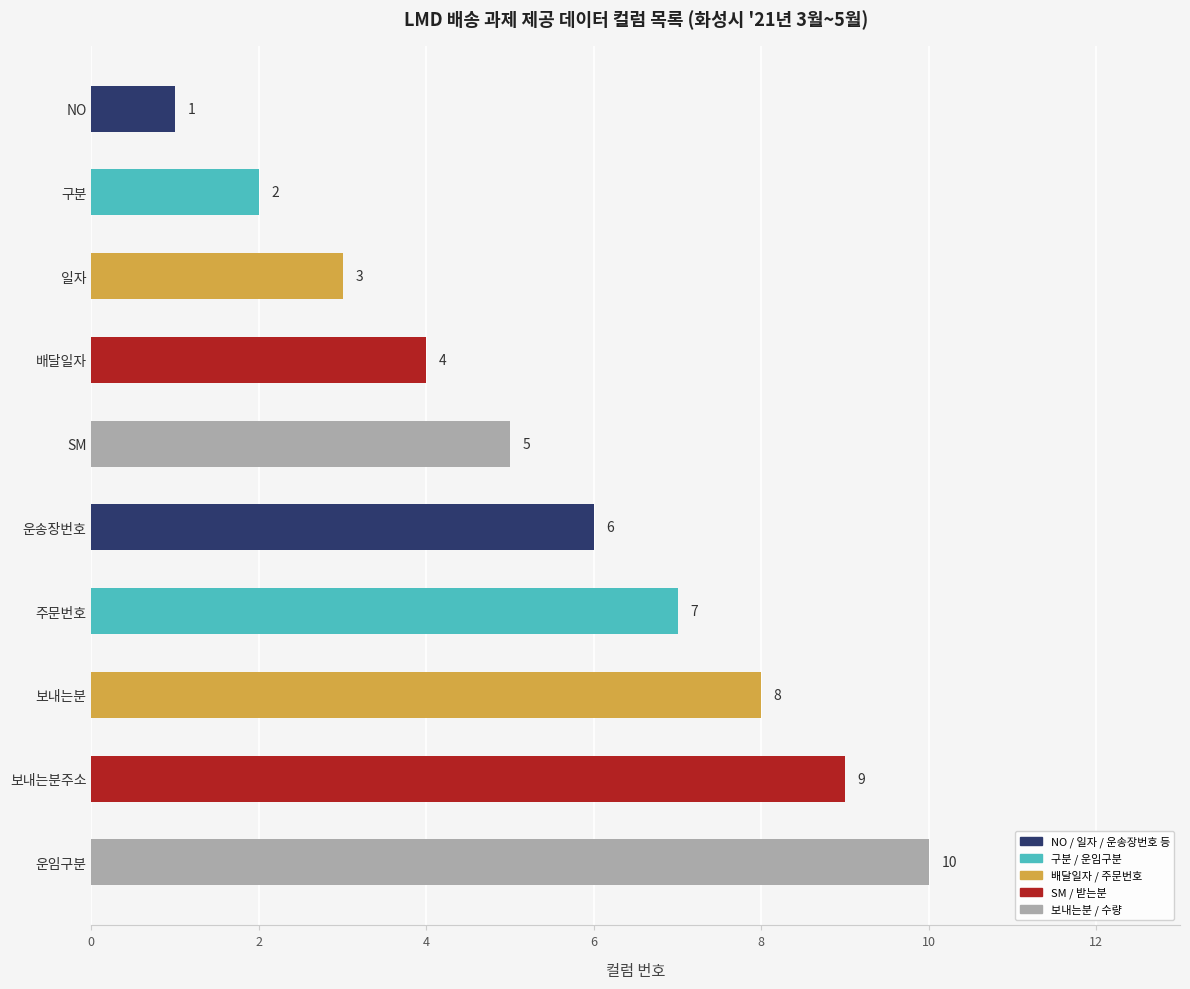

Is it true that the value at SM is 1?

False